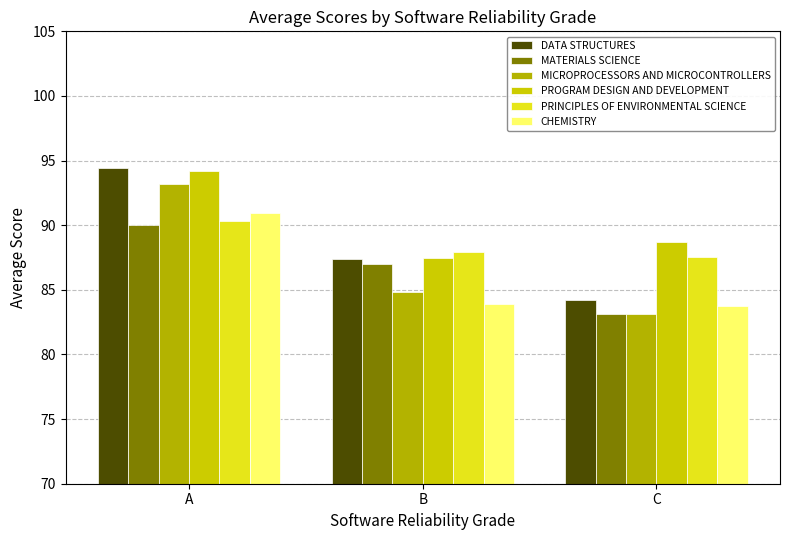

Between B and C, which is larger?

B